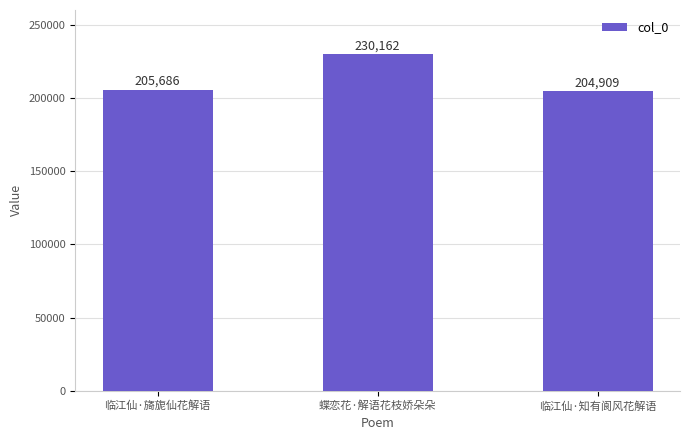

The chart shows a value of 75275 at 蝶恋花·解语花枝娇朵朵. True or false?

False